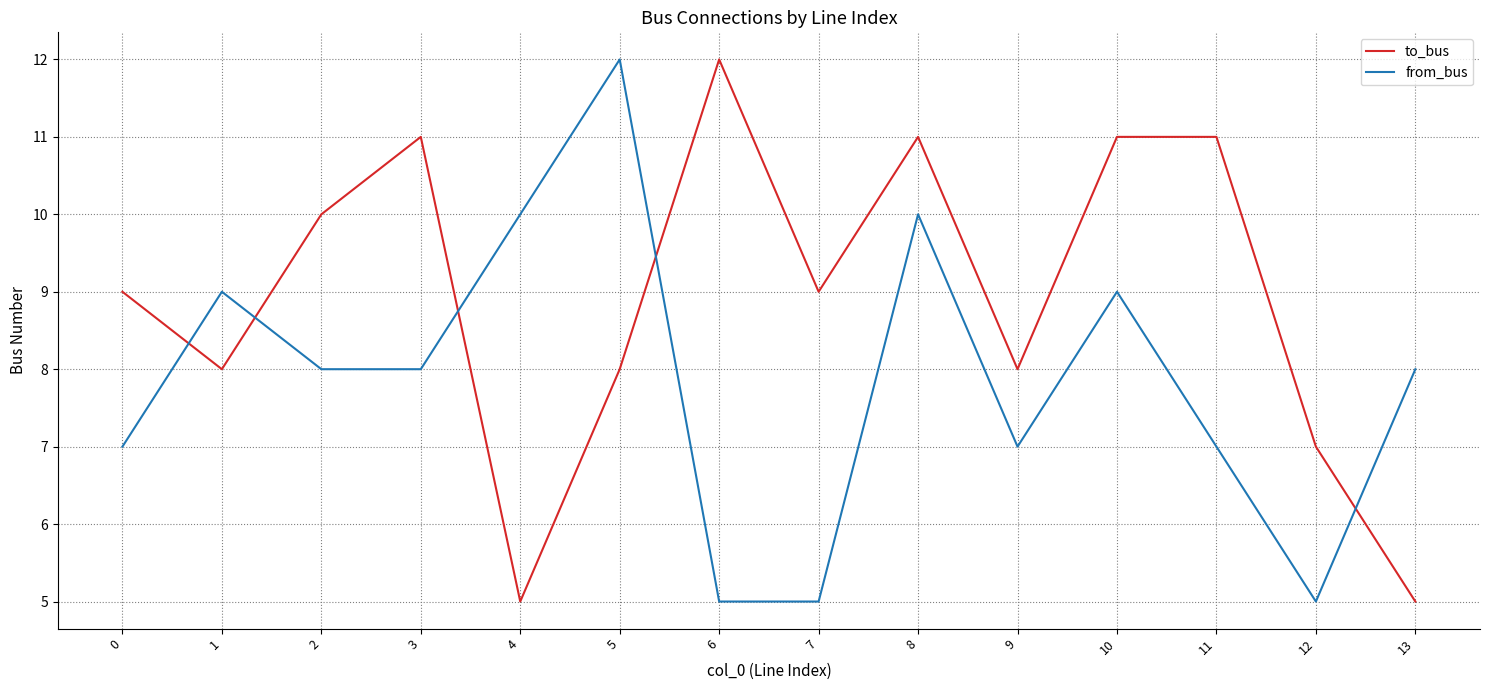

At which label does from_bus first exceed 8?

1